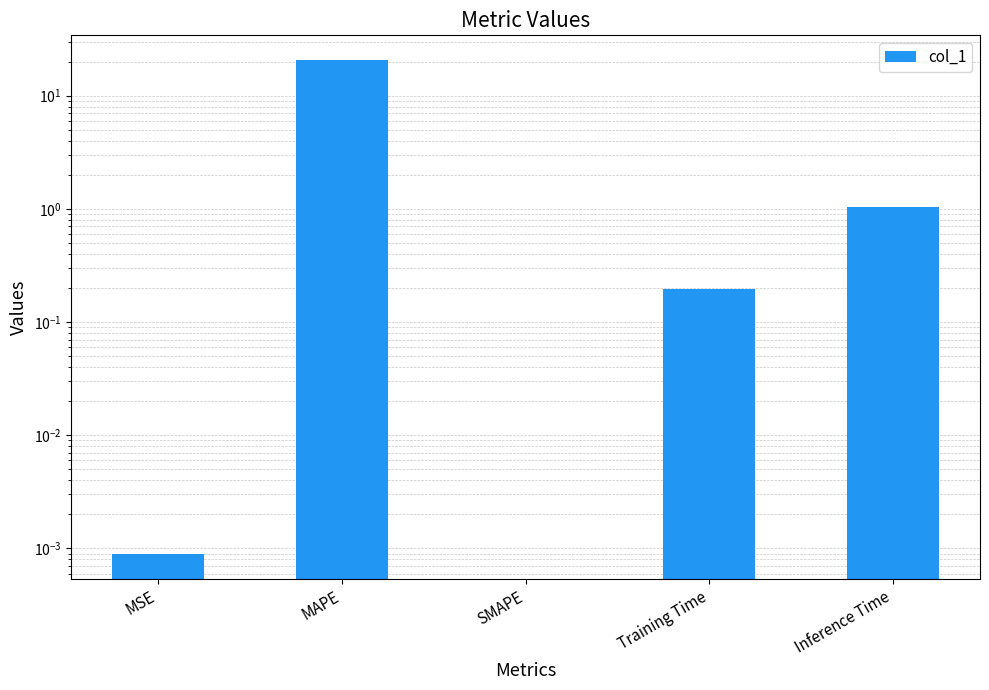

The value at SMAPE is 0.0. True or false?

True